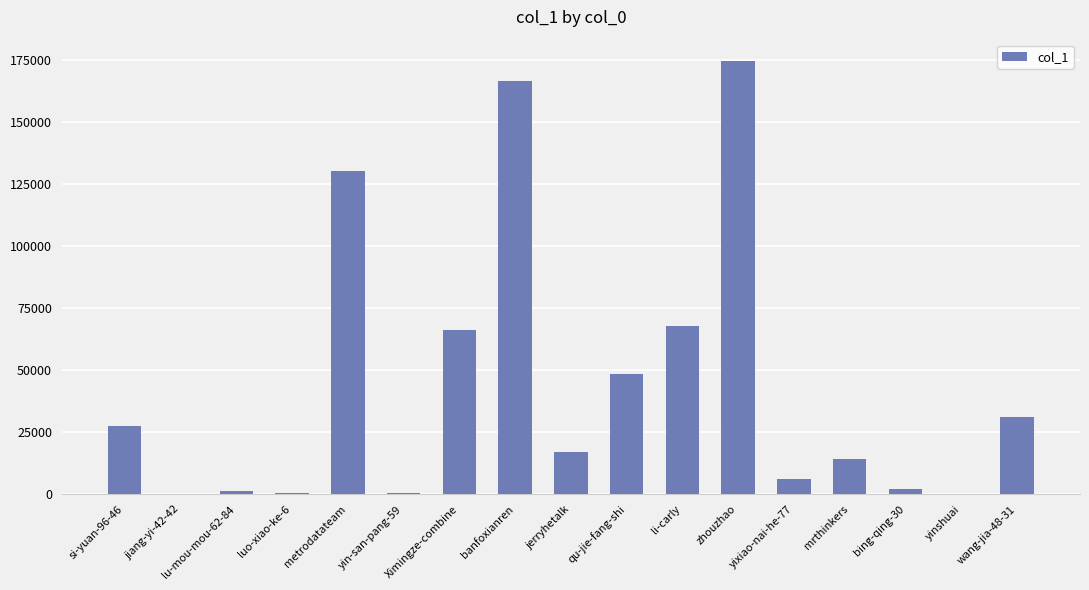

What is the difference between the values at jiang-yi-42-42 and zhouzhao?

174479